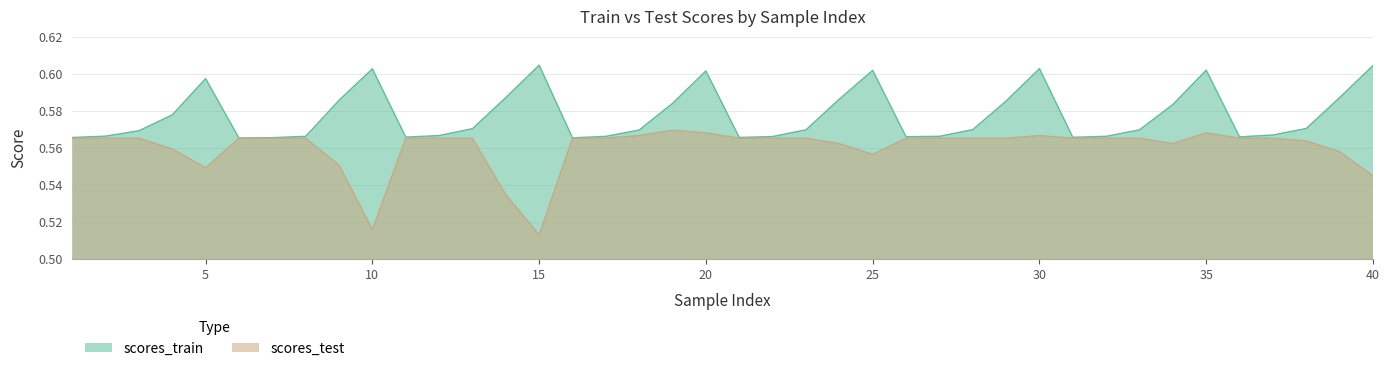

True or false: scores_test and scores_train cross at least once.

False